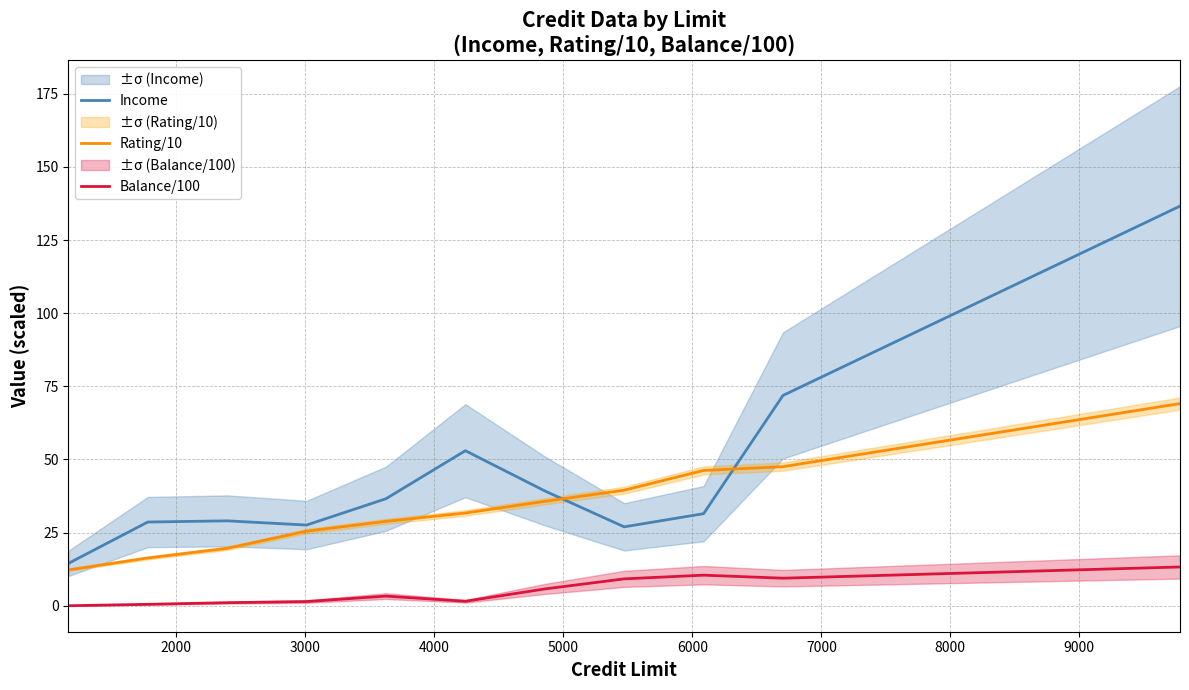

What are all the series names shown in the legend?

Income, Rating/10, Balance/100